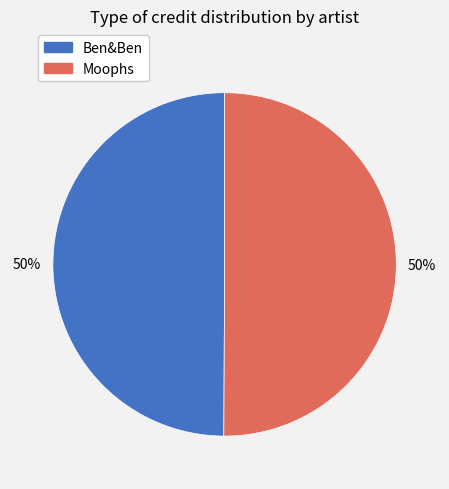

To the nearest percent, what is the combined percentage of Ben&Ben and Moophs?

100%